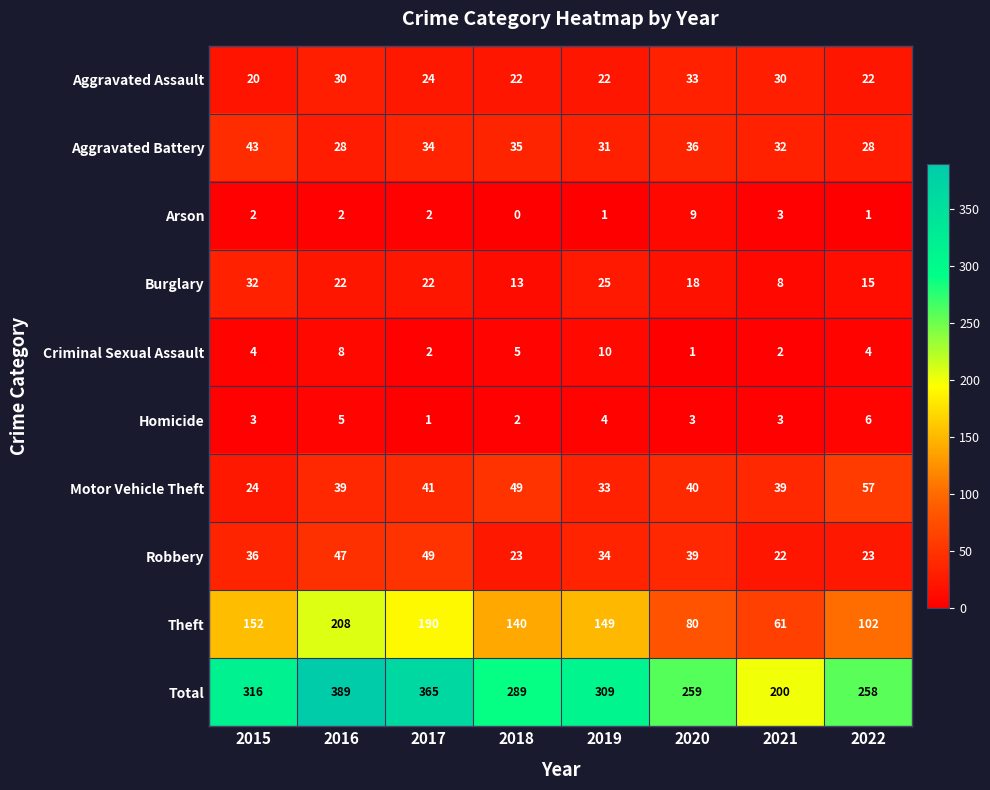

What is the approximate value of Total at 2016, to the nearest 10?

390